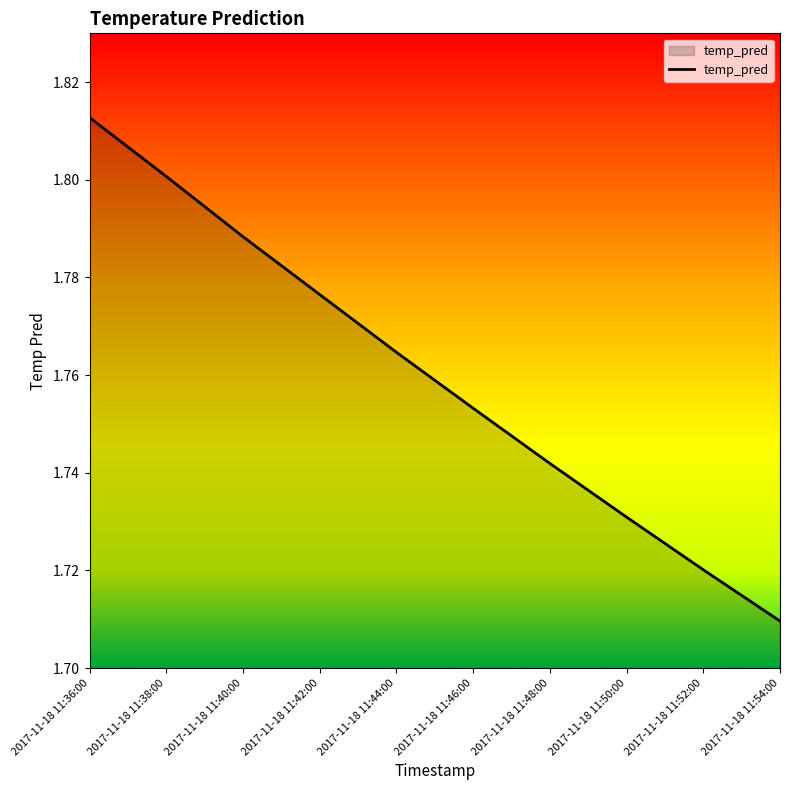

What is the sum of all values?

17.6